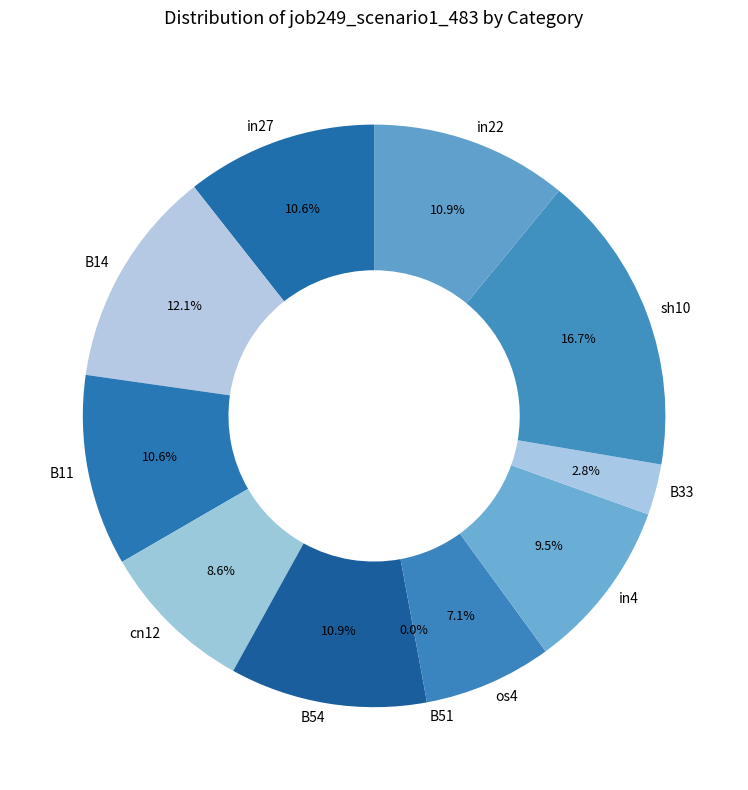

To the nearest percent, what is the average slice percentage?

9%